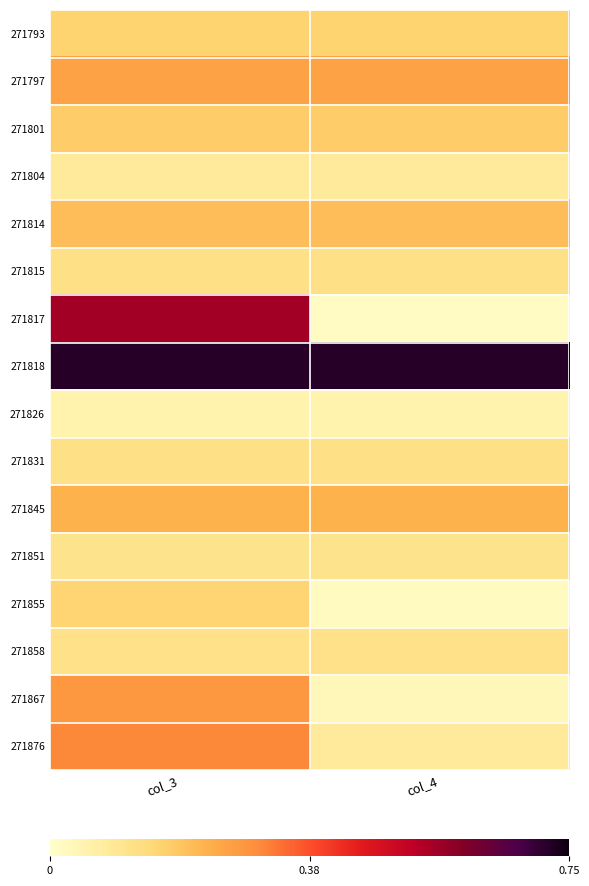

How many series are shown in this chart?

16